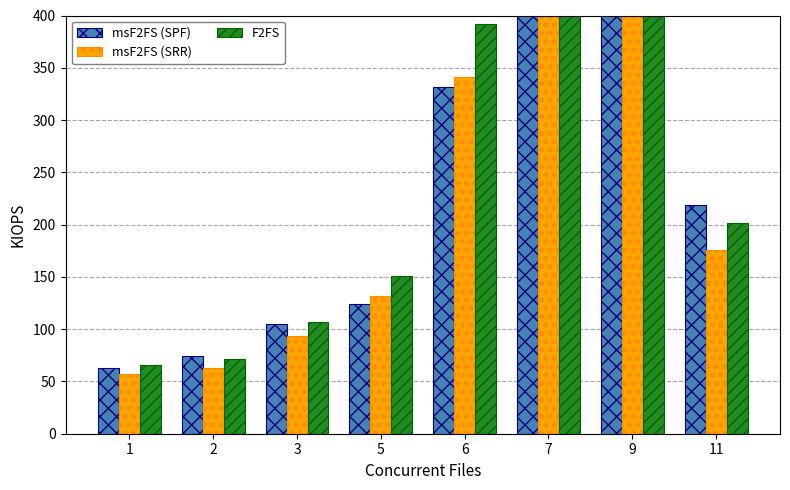

At which category does the chart reach its minimum across all series?

1